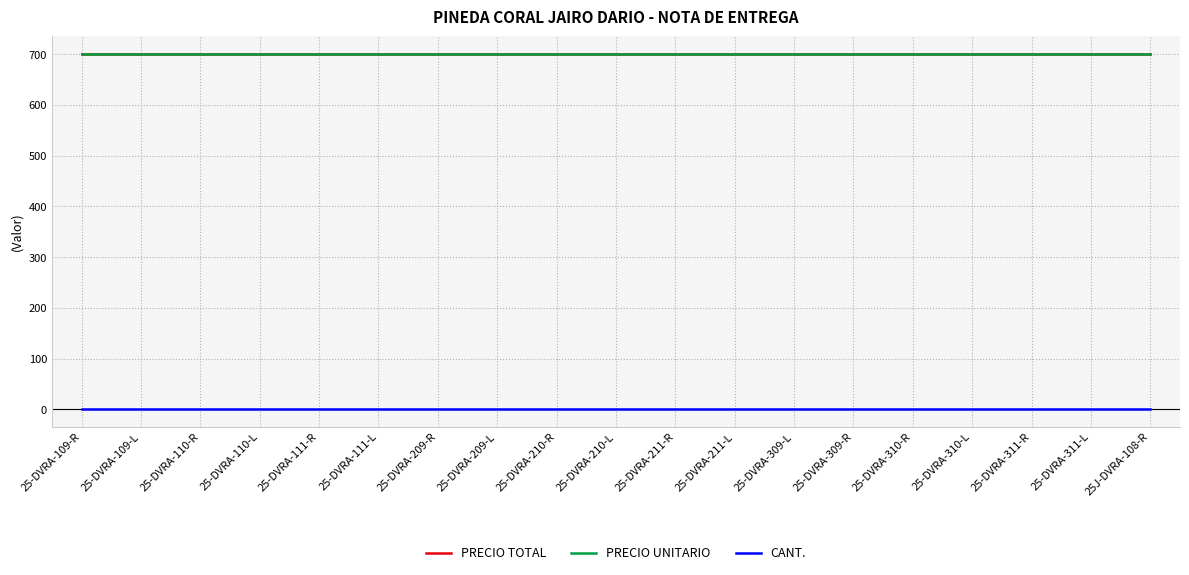

Does the chart have visible grid lines?

Yes